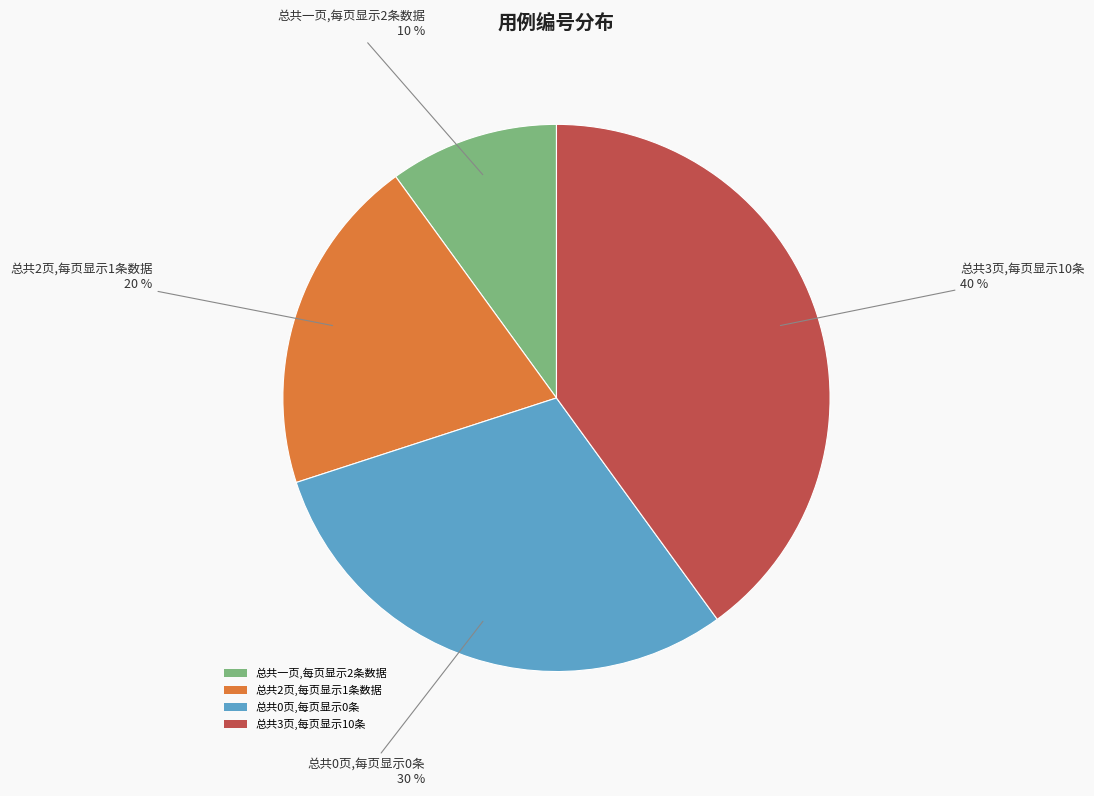

Count the number of slices in the pie.

4